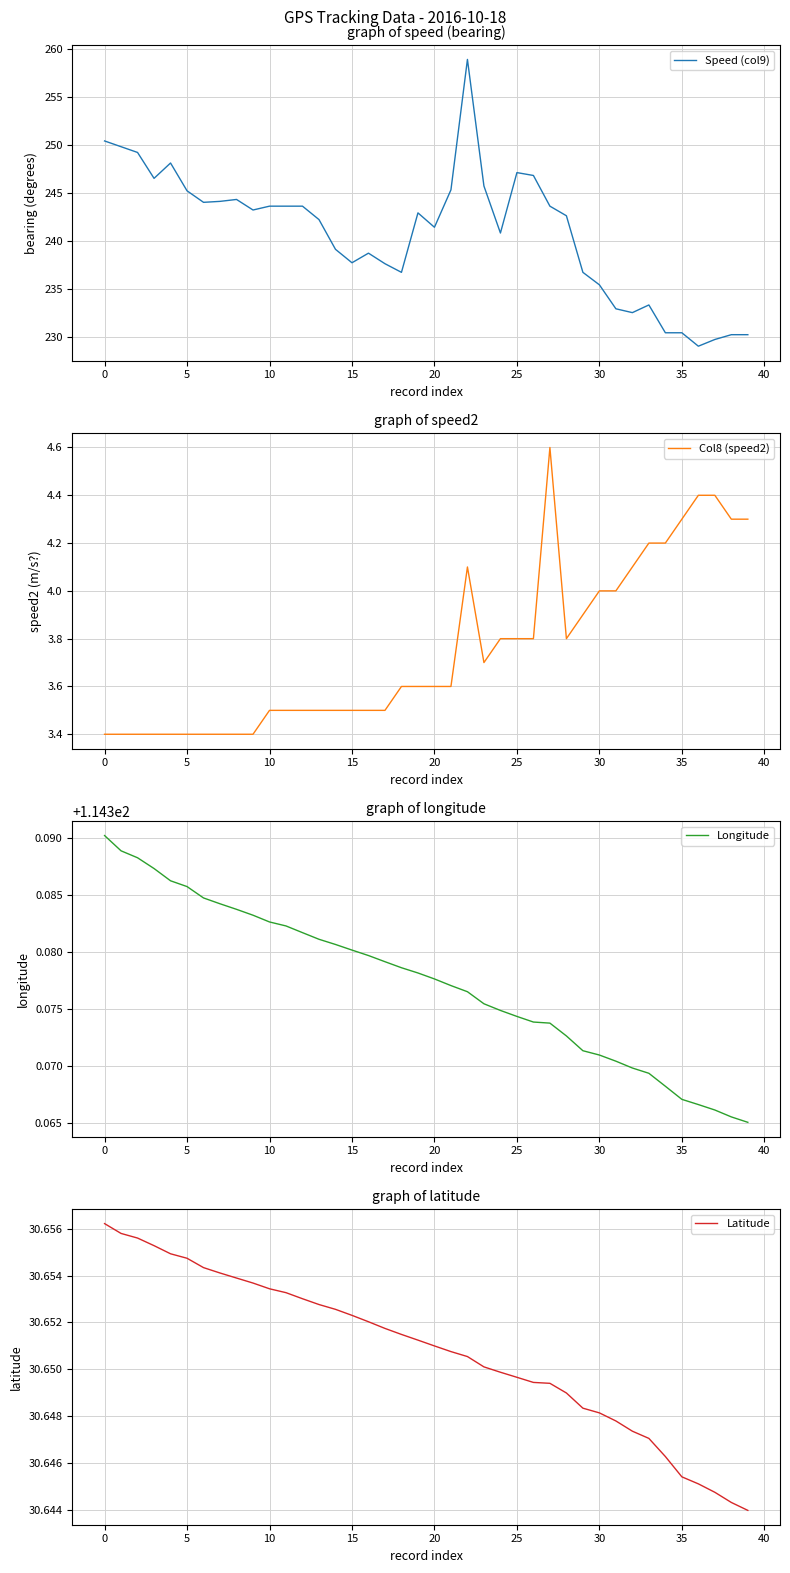

What is the minimum value for Longitude?

114.4